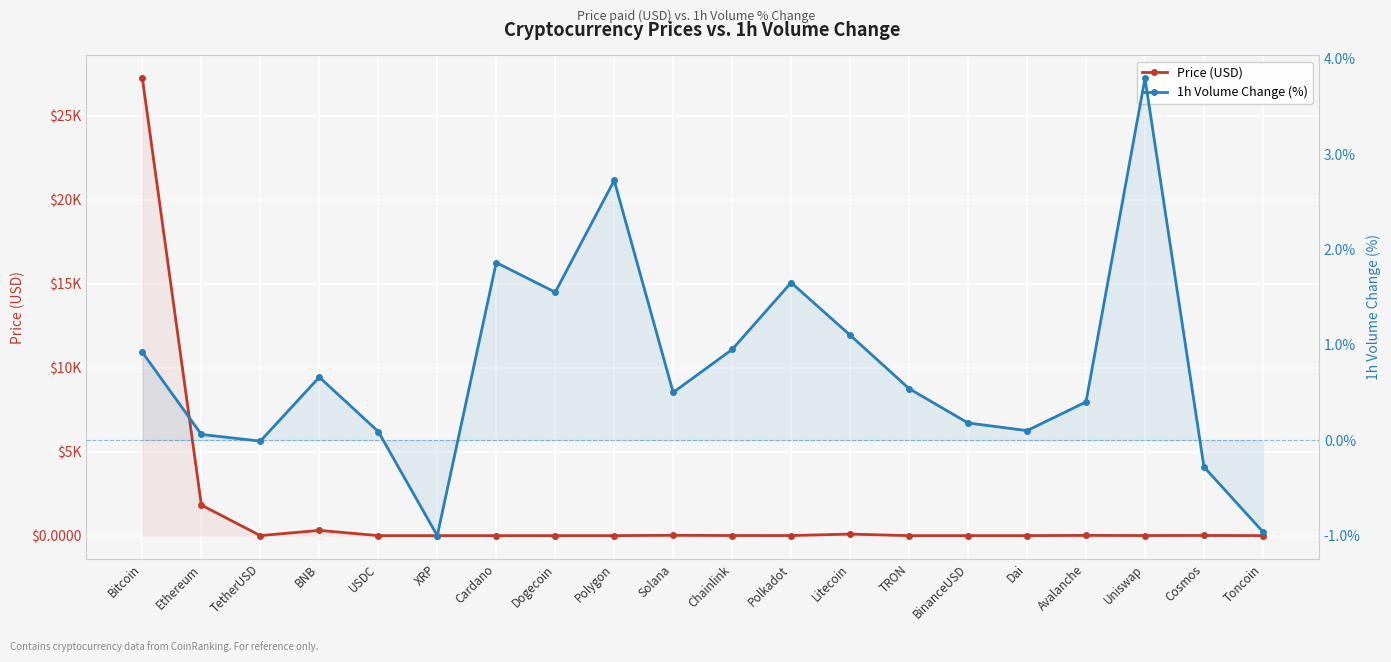

What is the highest value of the 1h Volume Change (%) series?

3.8